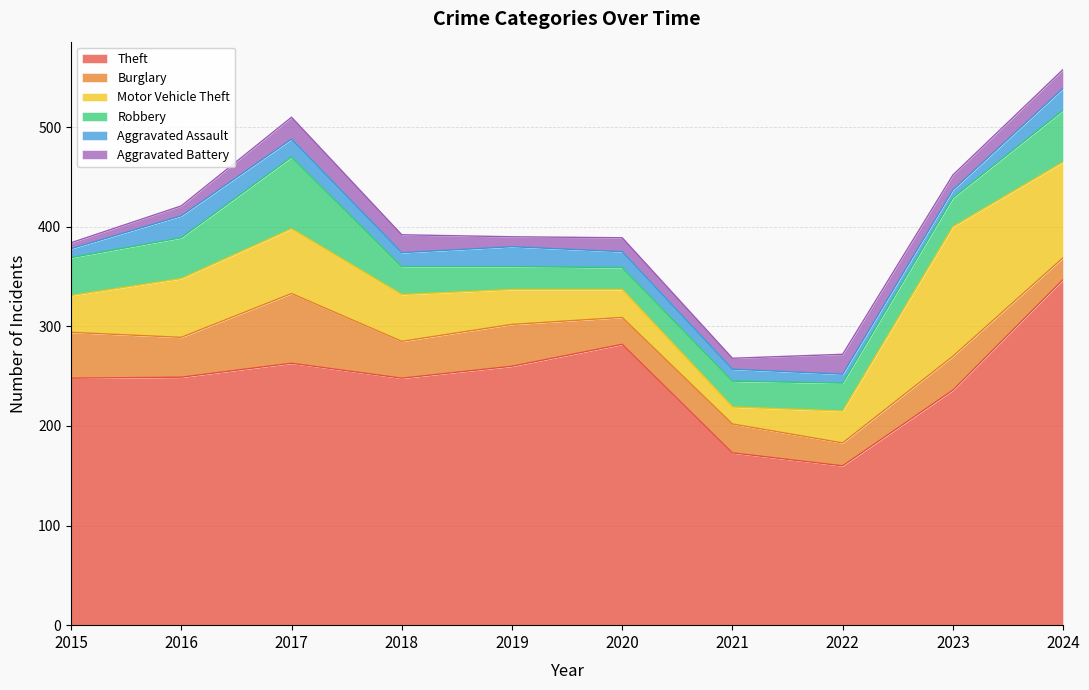

Is the value of Theft at 2024 greater than the value of Aggravated Battery at 2019?

Yes